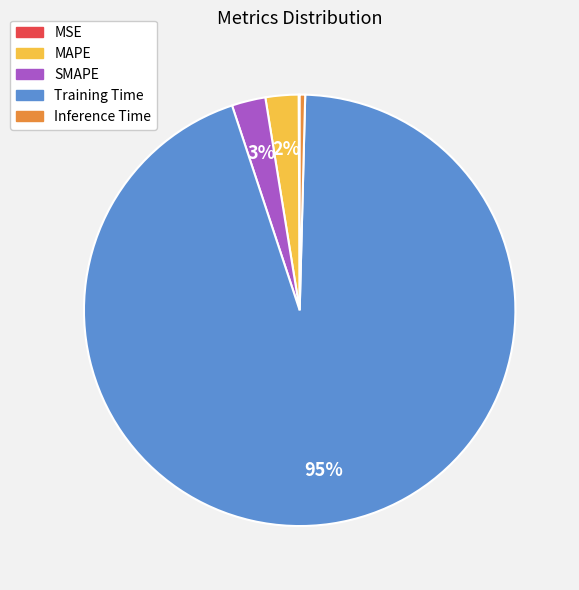

Is there a majority slice in this chart?

Yes